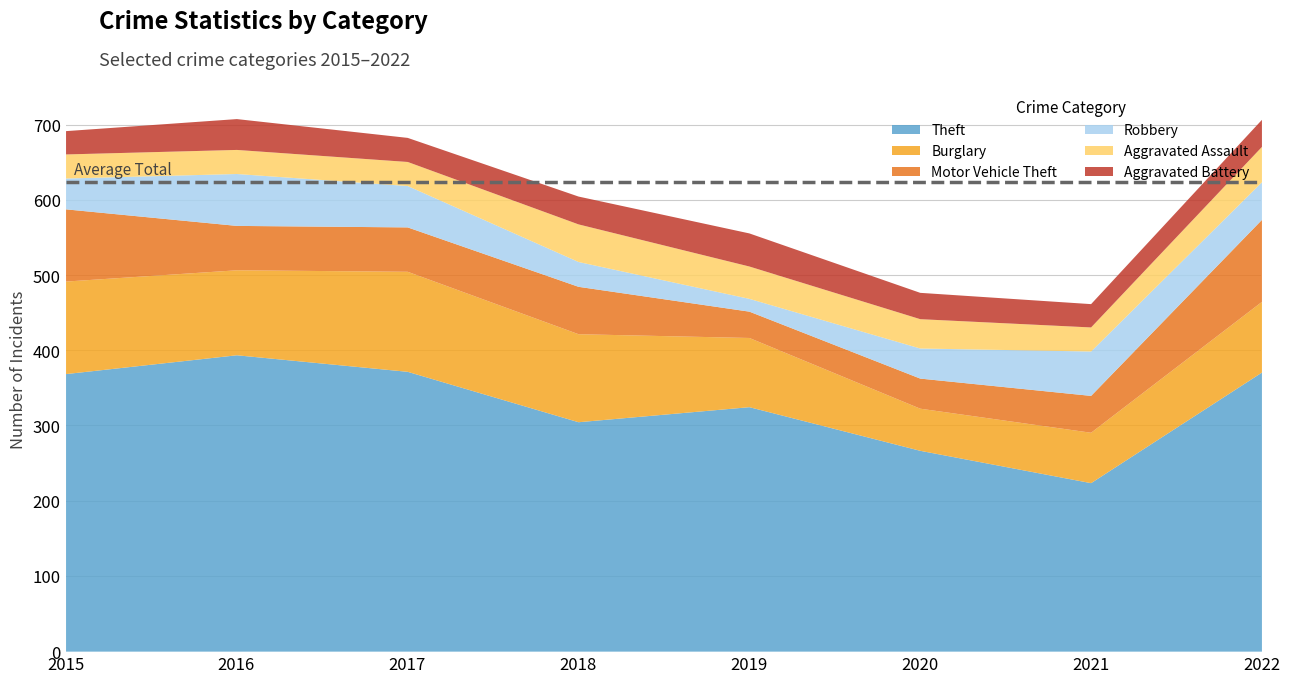

What is the sum of all Motor Vehicle Theft values?

510